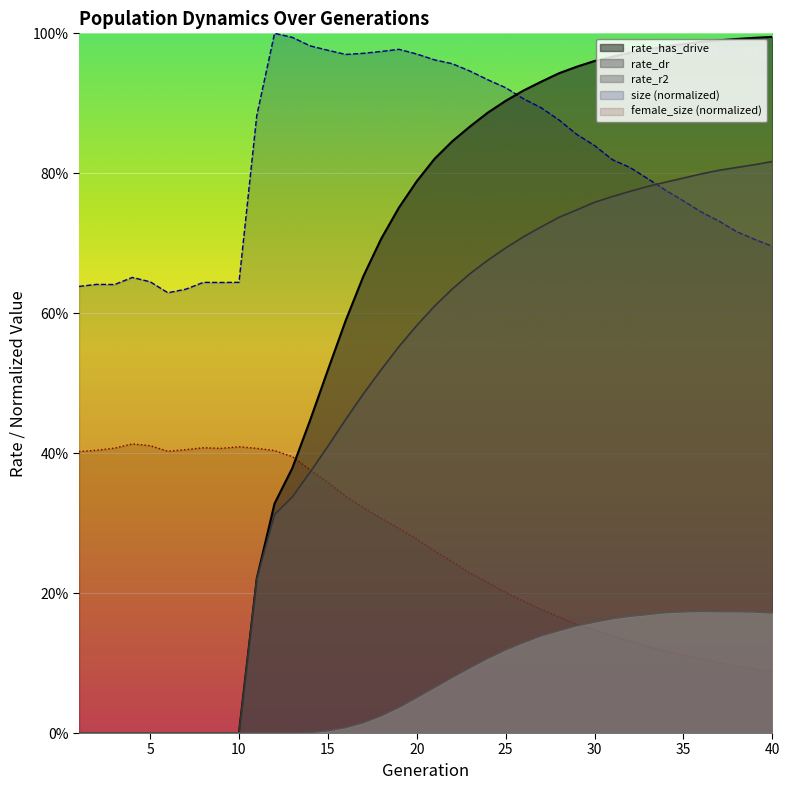

Between 1 and 26, which is larger?

26